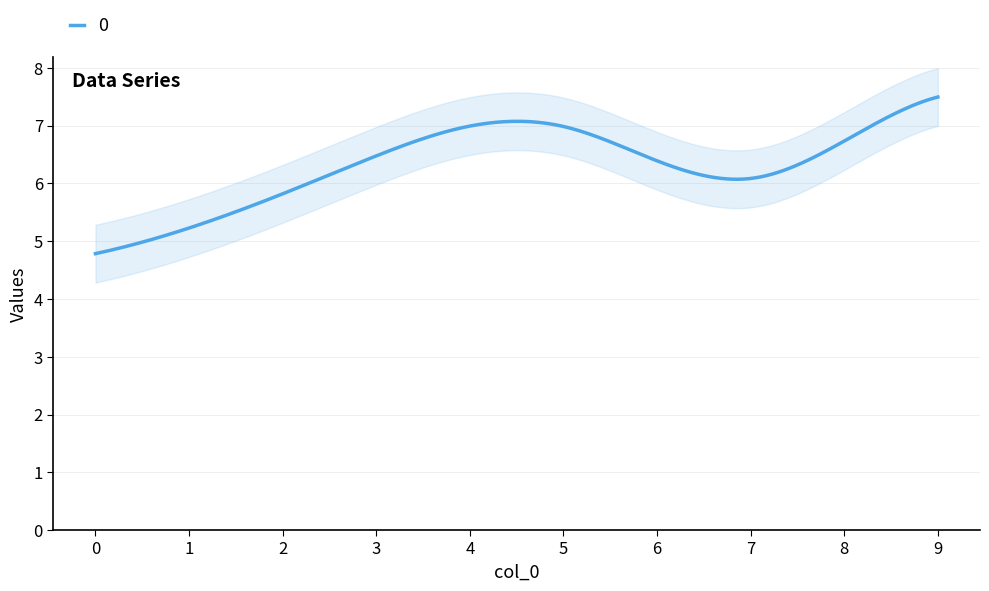

True or false: the data shows 2 at 5.

False